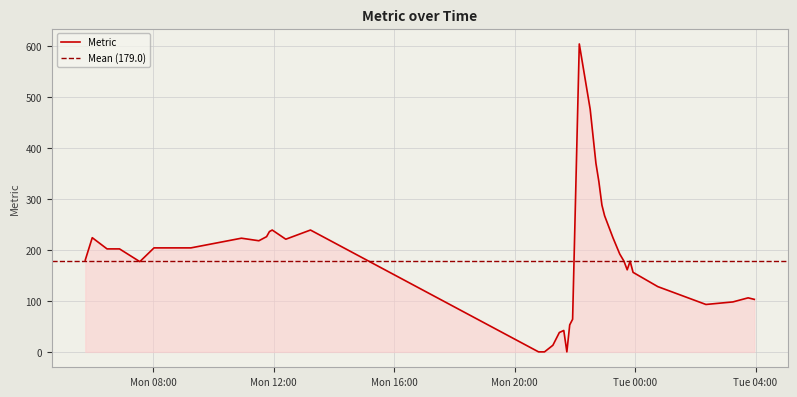

At which category does the chart reach its minimum across all series?

2025-04-28 20:47:48